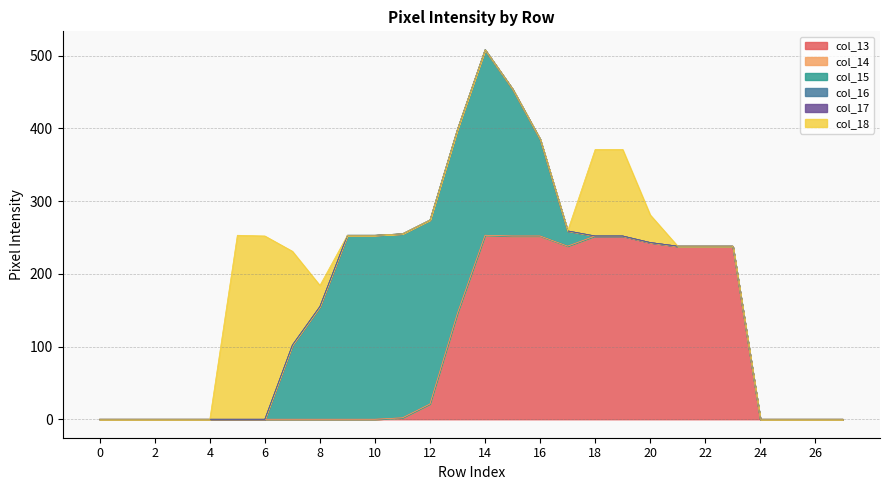

Between 1 and 8, which series saw the biggest shift?

col_15